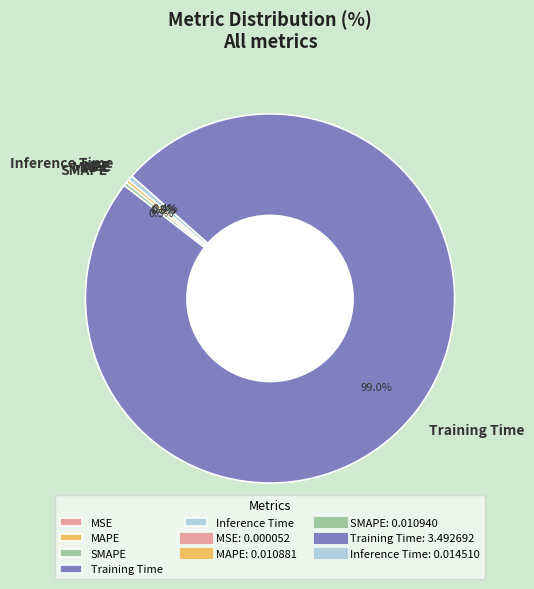

How much of the chart is everything except Training Time?

1.0%